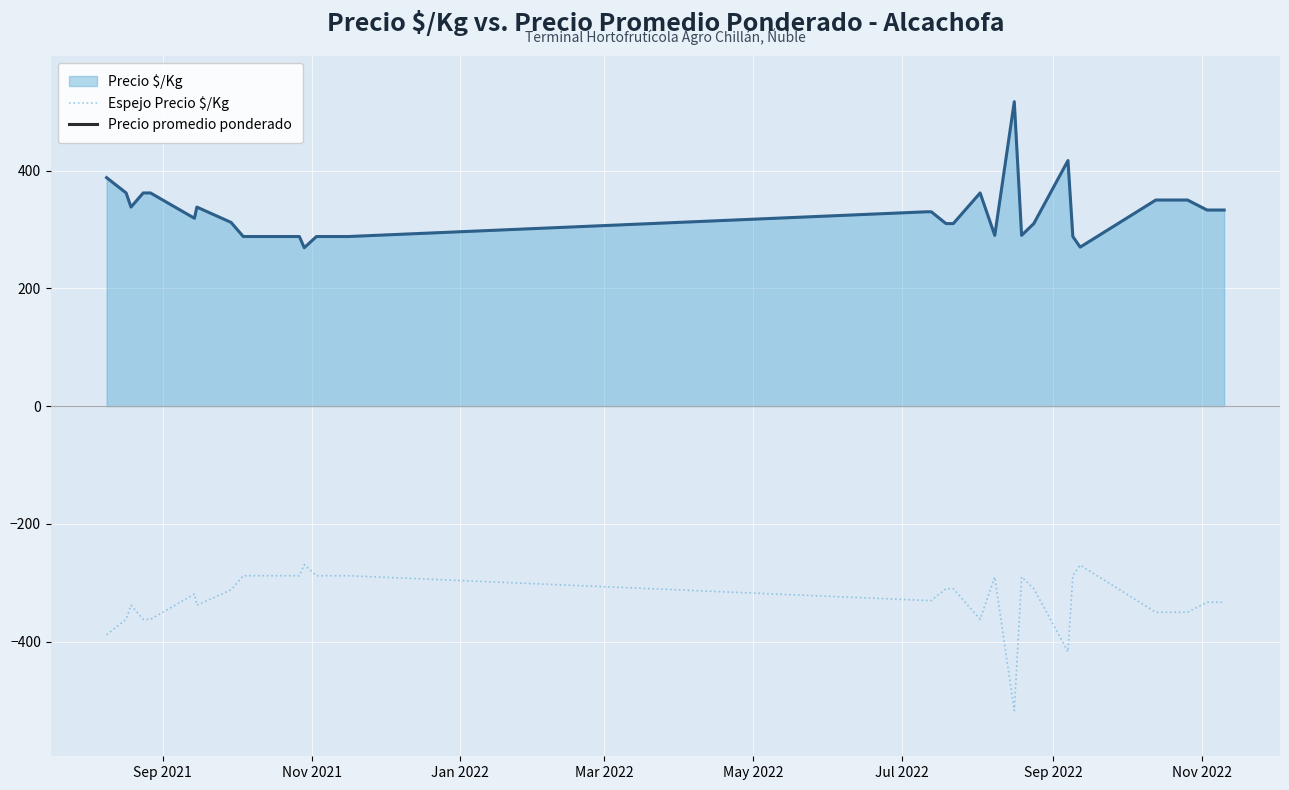

What is the maximum value for Precio $/Kg?

517